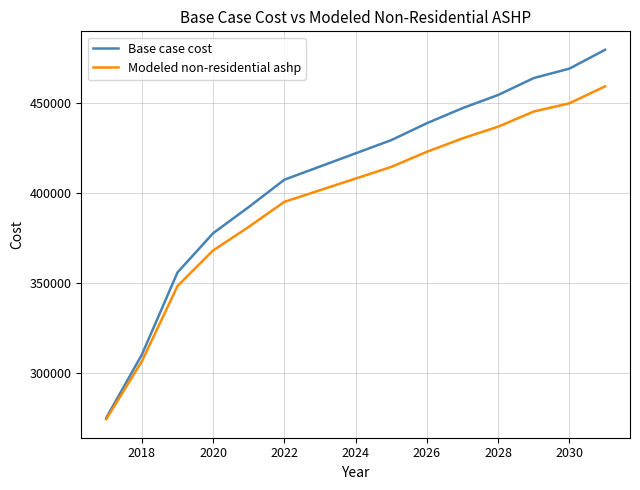

Reading left to right, what are all the values shown in this chart?

Base case cost: 275103.6	310146.4	355776.7	377557.9	392081.6	407247.4	414558.5	421873.7	429185.1	438584.5	446940.2	454247.7	463643.1	468862.7	479302.0
Modeled non-residential ashp: 274356.1	306478.0	348224.4	367990.0	381072.0	394965.1	401415.0	407876.1	414340.0	422736.8	430177.1	436656.4	445068.0	449633.5	459019.9